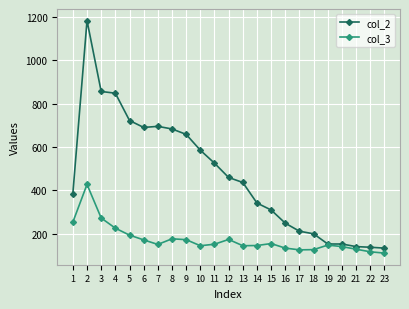

Which series has the widest spread of values?

col_2